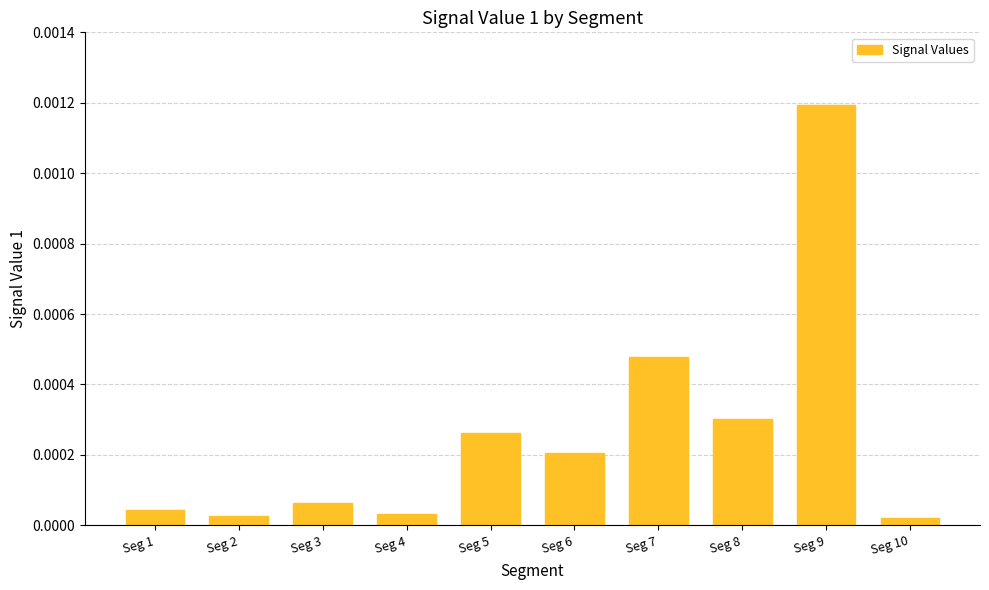

Between Seg 4 and Seg 3, which is larger?

Seg 3